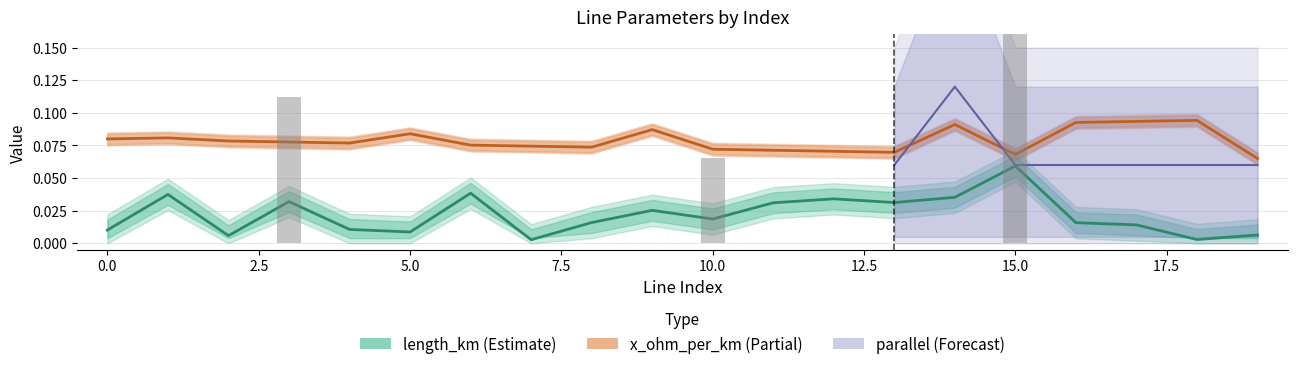

True or false: length_km has a value of 0.0 at 19.

True